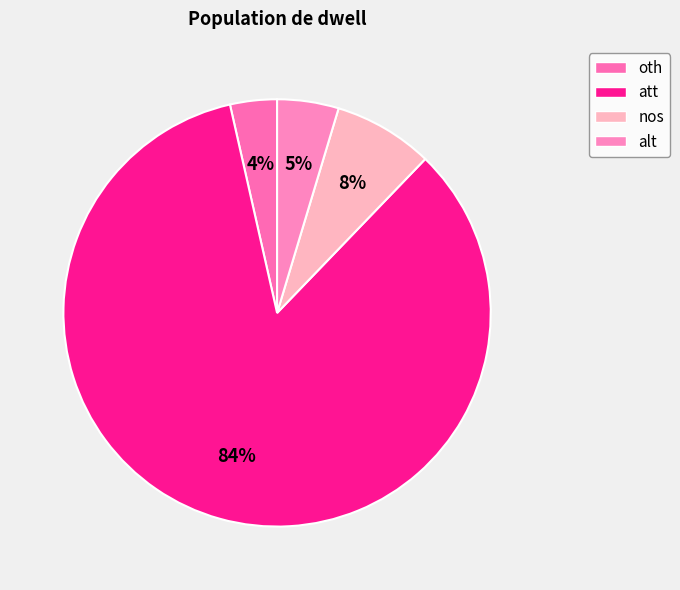

Which has a higher value, nos or att?

att